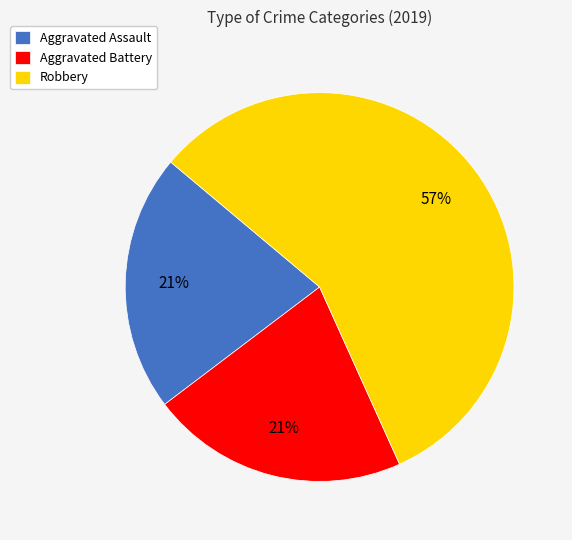

Between Aggravated Assault and Robbery, which is larger?

Robbery